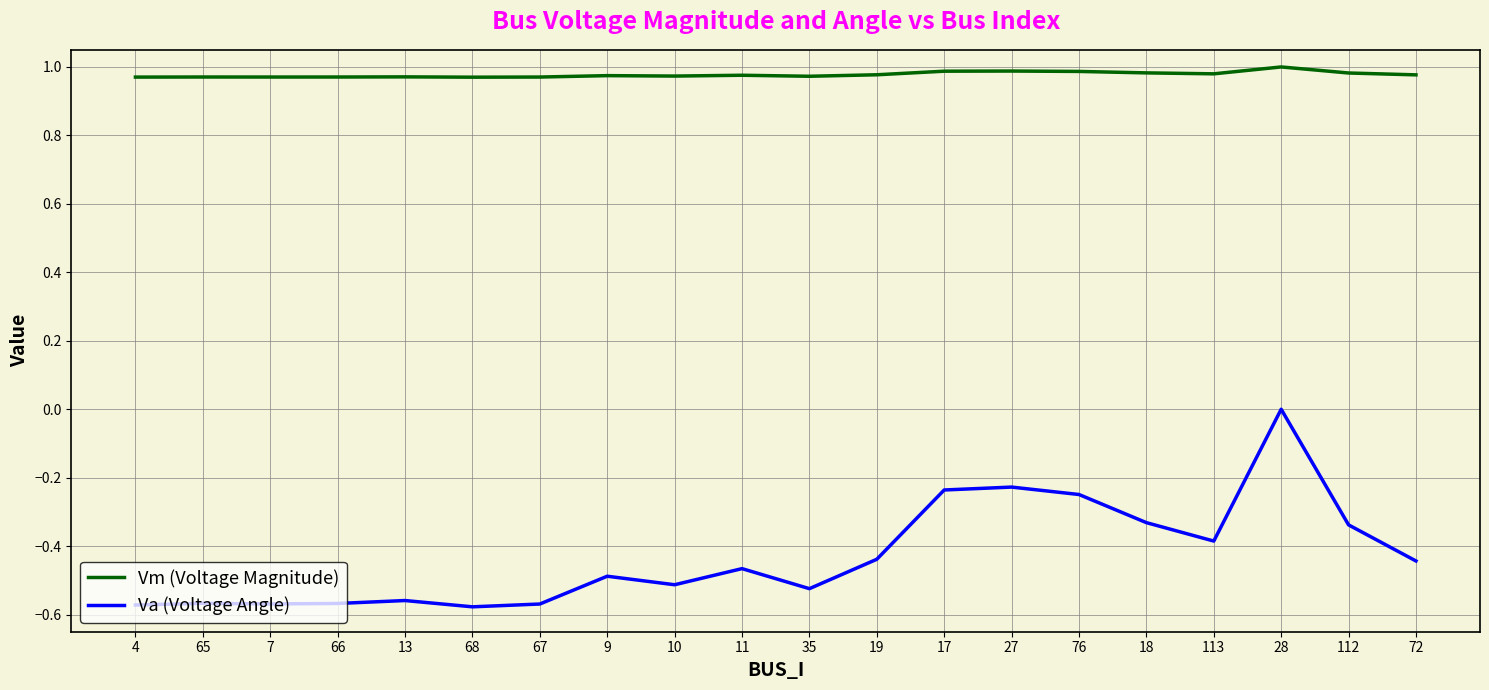

What is the sum of the Vm (Voltage Magnitude) values at 17 and 18?

2.0